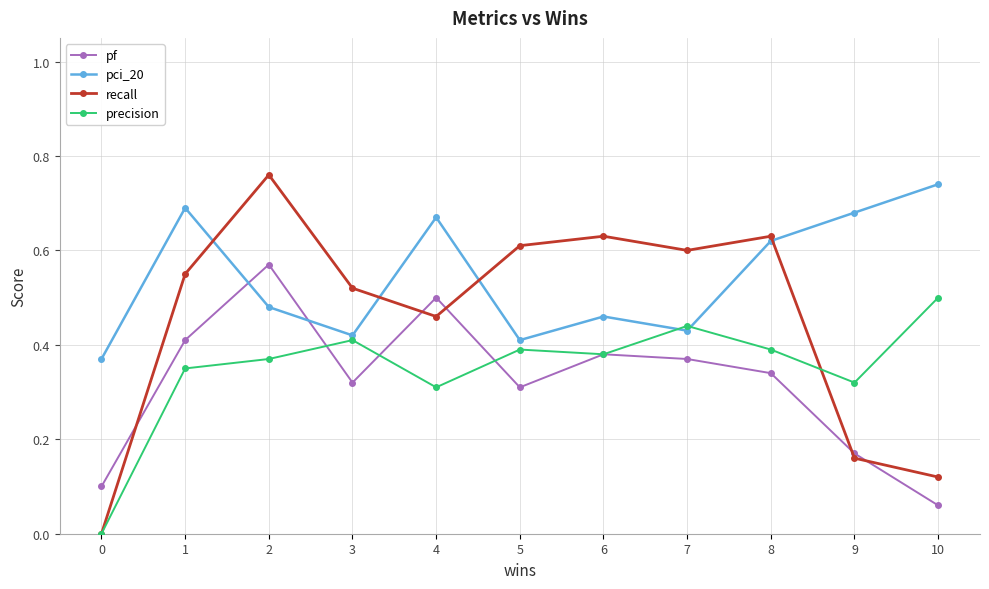

The pf series shows 0.3 at 8. True or false?

True